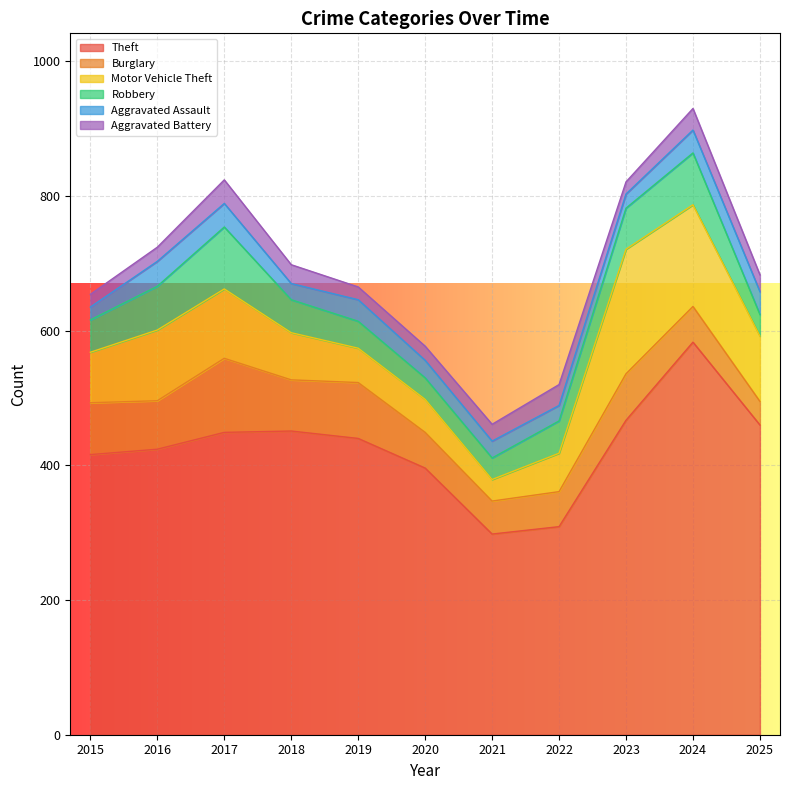

At which category does the chart reach its peak across all series?

2024